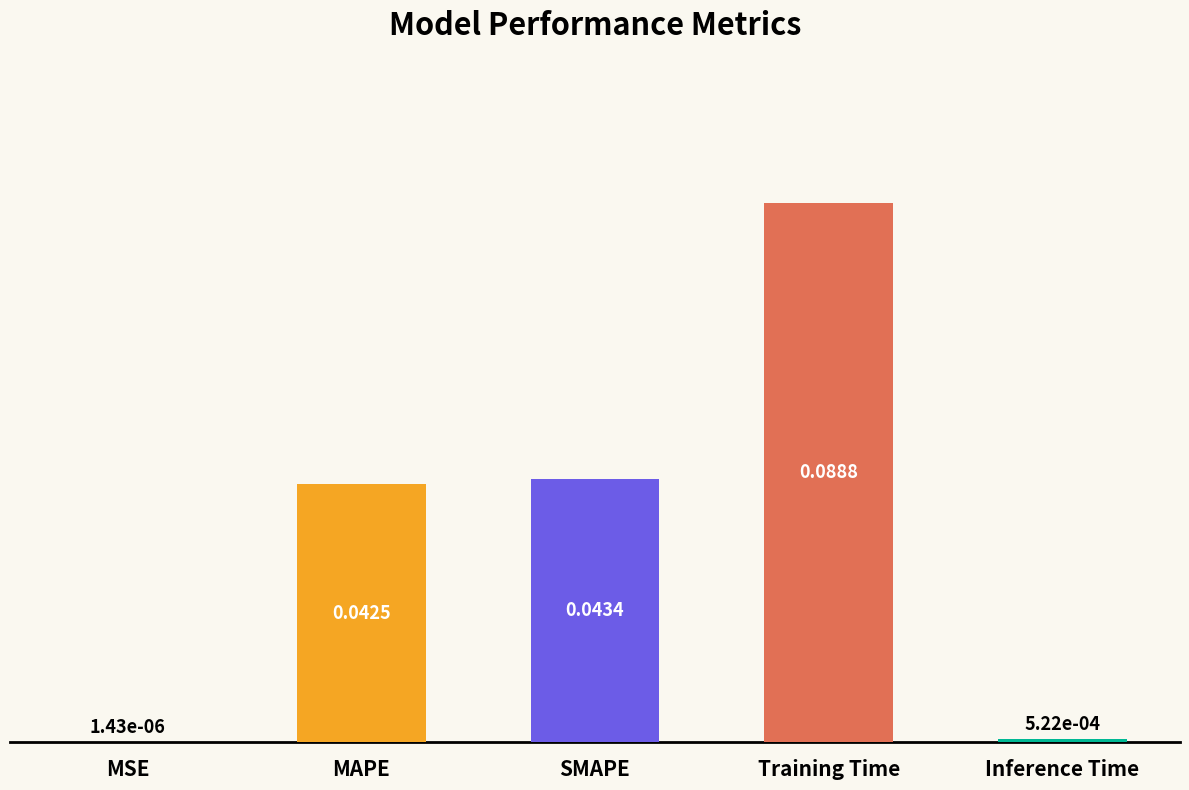

Which label corresponds to the largest value in the chart?

Training Time